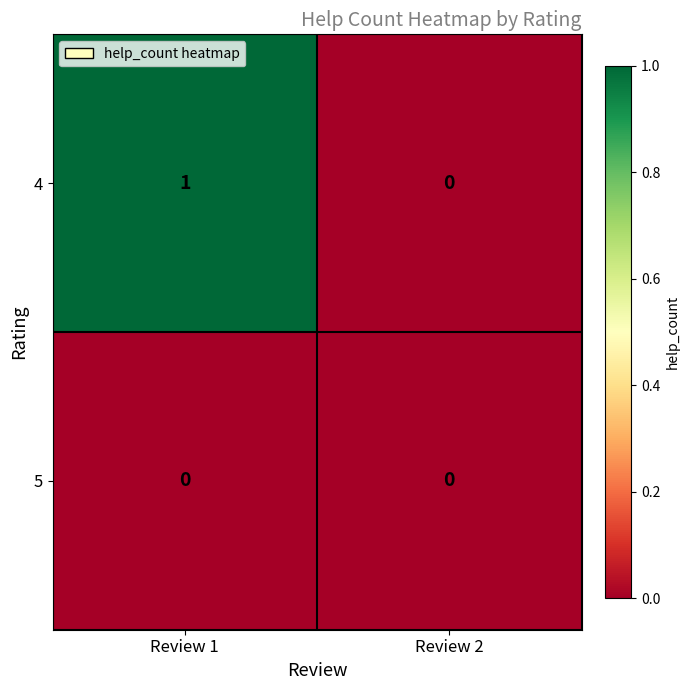

Which series has the largest total across all categories?

4